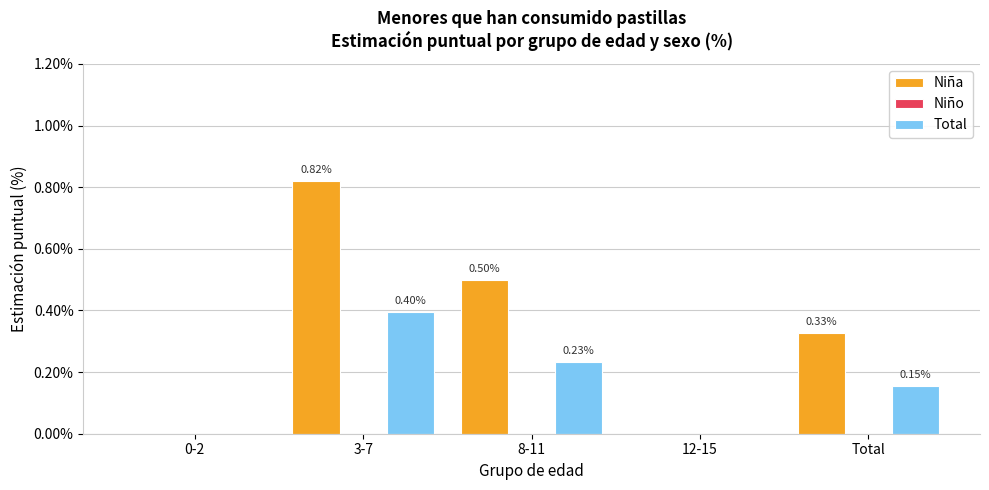

True or false: Total has a value of 0.0 at 0-2.

True